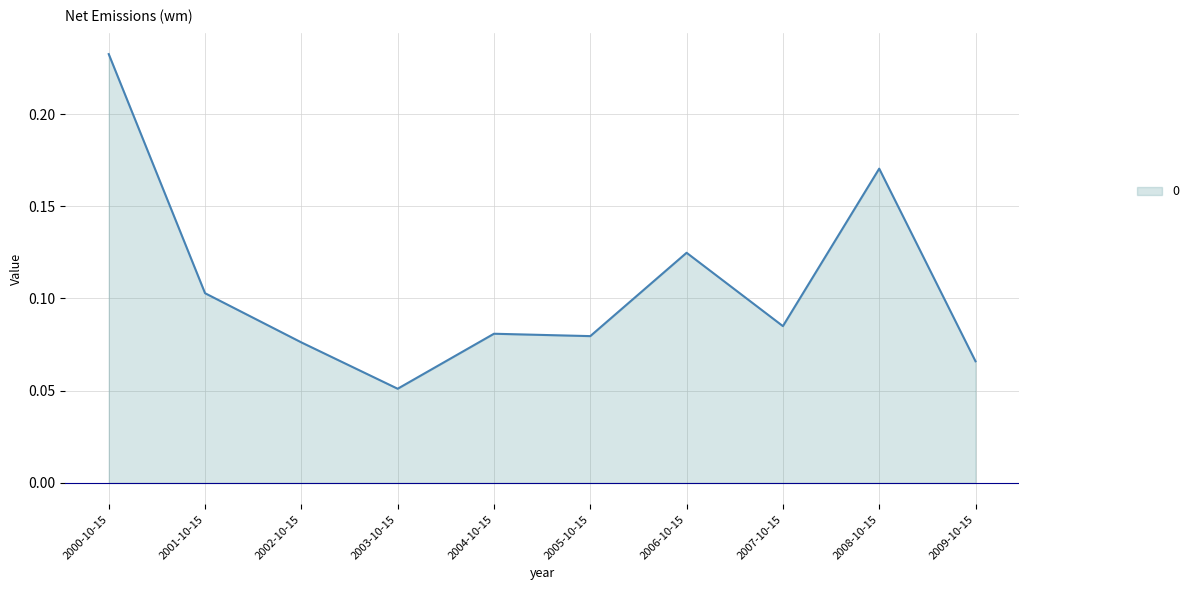

How many lines are shown in the chart?

1